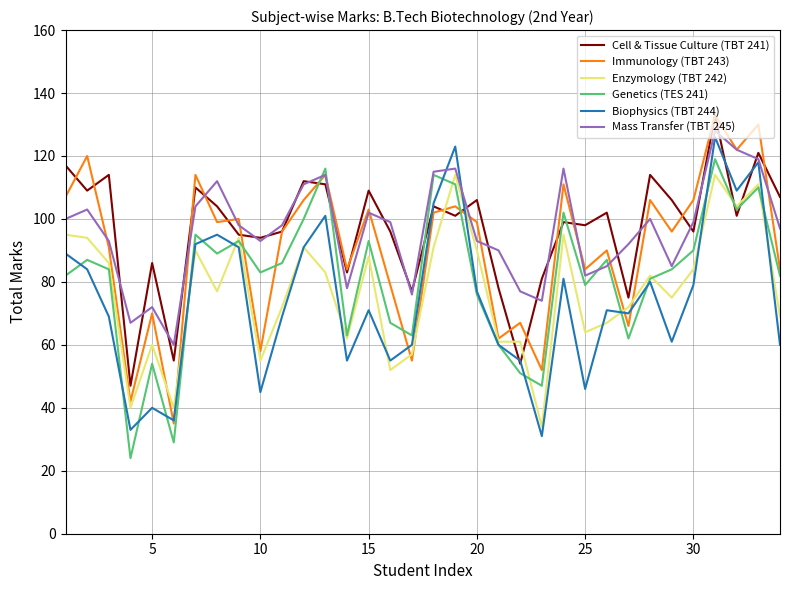

What are all the series names shown in the legend?

Cell & Tissue Culture (TBT 241), Immunology (TBT 243), Enzymology (TBT 242), Genetics (TES 241), Biophysics (TBT 244), Mass Transfer (TBT 245)